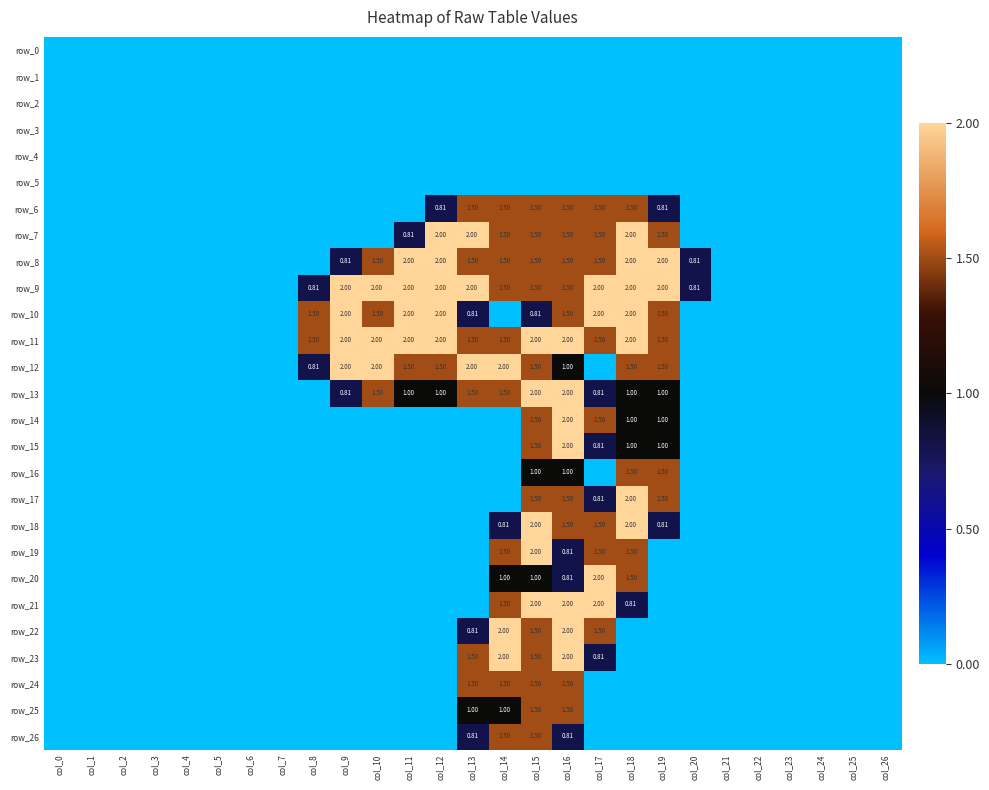

Which series has the largest total across all categories?

row_9